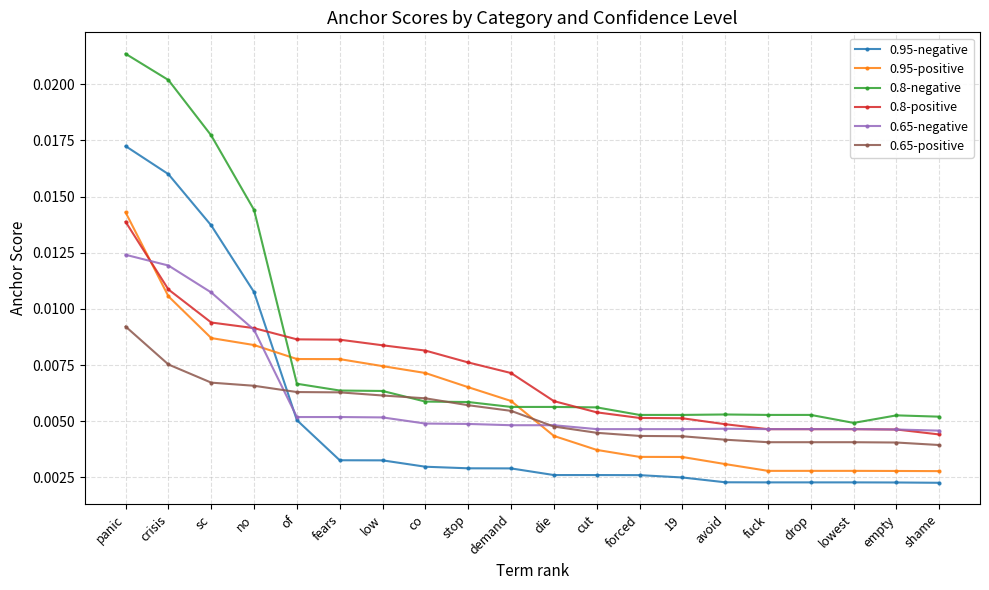

How many times do 0.95-negative and 0.65-negative cross each other?

1